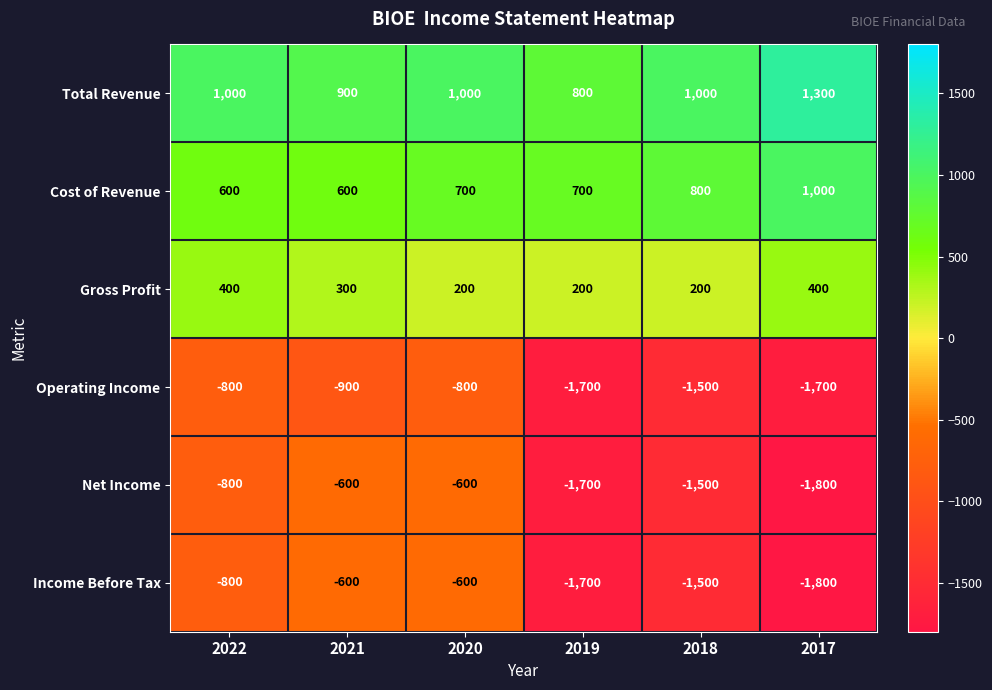

Where does the Operating Income series first go above -900?

2022